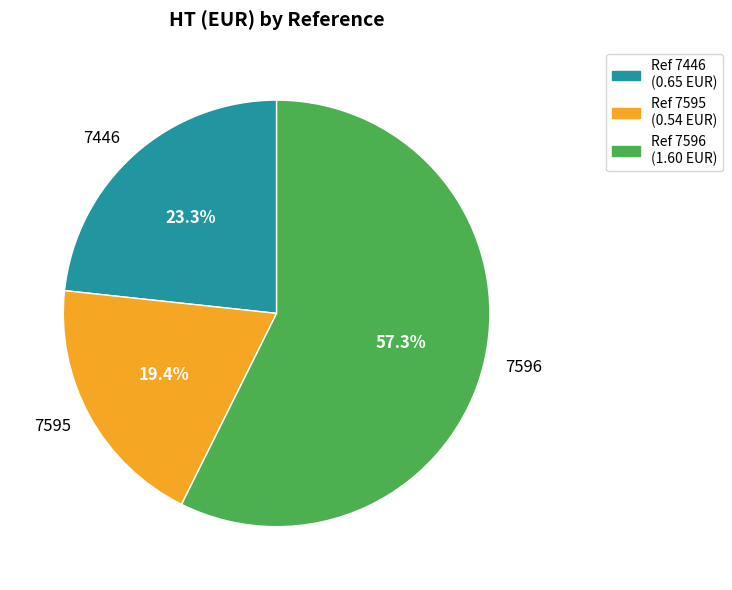

How many slices are in this pie chart?

3